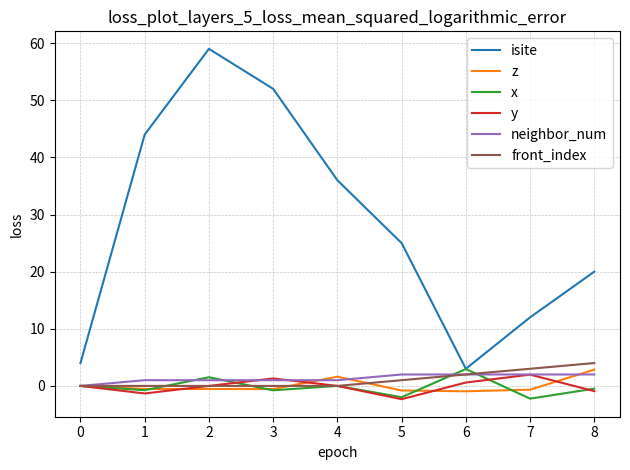

Count the number of categories in the chart.

9